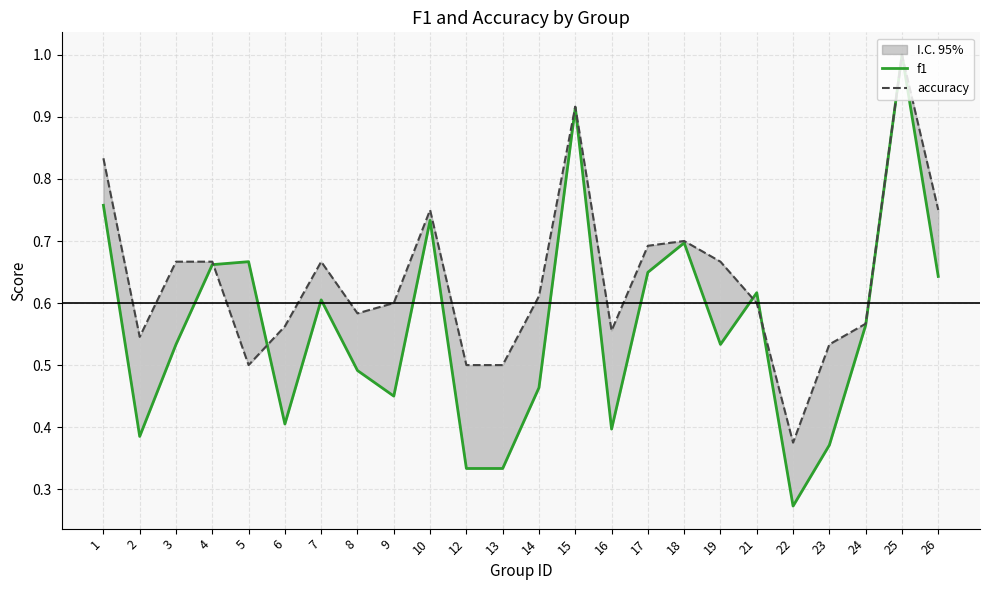

Reading right to left, extract all data points from this chart.

f1: 26=0.6	25=1.0	24=0.6	23=0.4	22=0.3	21=0.6	19=0.5	18=0.7	17=0.6	16=0.4	15=0.9	14=0.5	13=0.3	12=0.3	10=0.7	9=0.5	8=0.5	7=0.6	6=0.4	5=0.7	4=0.7	3=0.5	2=0.4	1=0.8
accuracy: 26=0.8	25=1.0	24=0.6	23=0.5	22=0.4	21=0.6	19=0.7	18=0.7	17=0.7	16=0.6	15=0.9	14=0.6	13=0.5	12=0.5	10=0.8	9=0.6	8=0.6	7=0.7	6=0.6	5=0.5	4=0.7	3=0.7	2=0.5	1=0.8